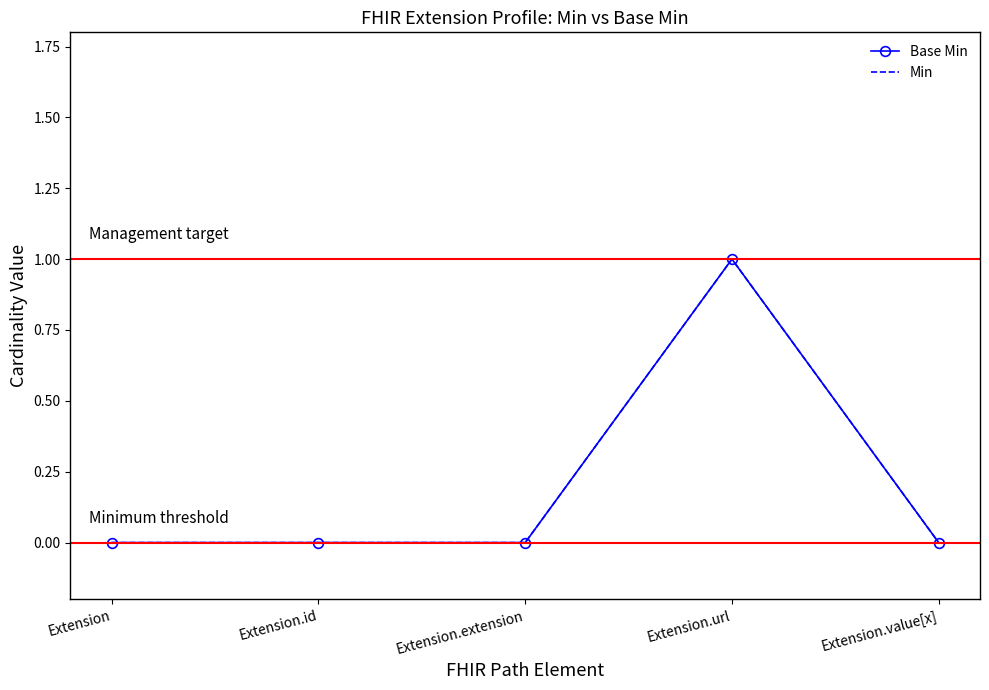

Between Extension and Extension.url, which is larger?

Extension.url